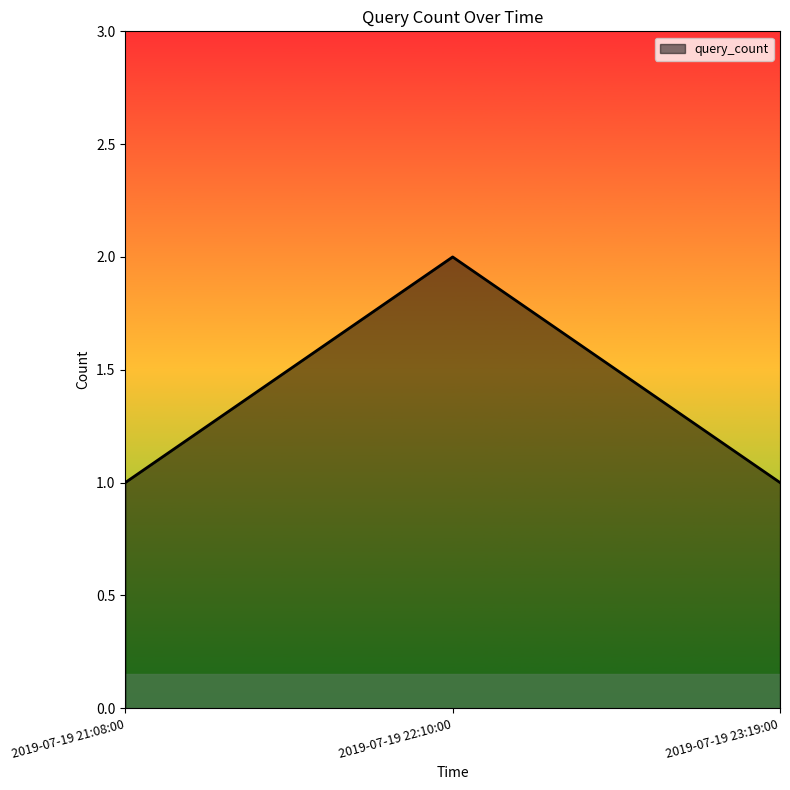

Reading left to right, transcribe all the data shown in this chart.

1	2	1